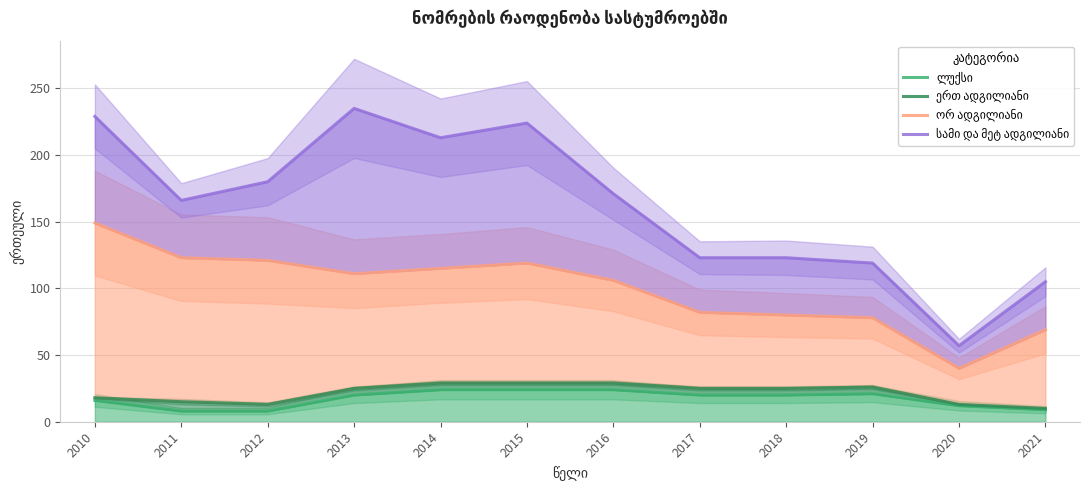

At which category does ორ ადგილიანი reach its first local peak?

2015